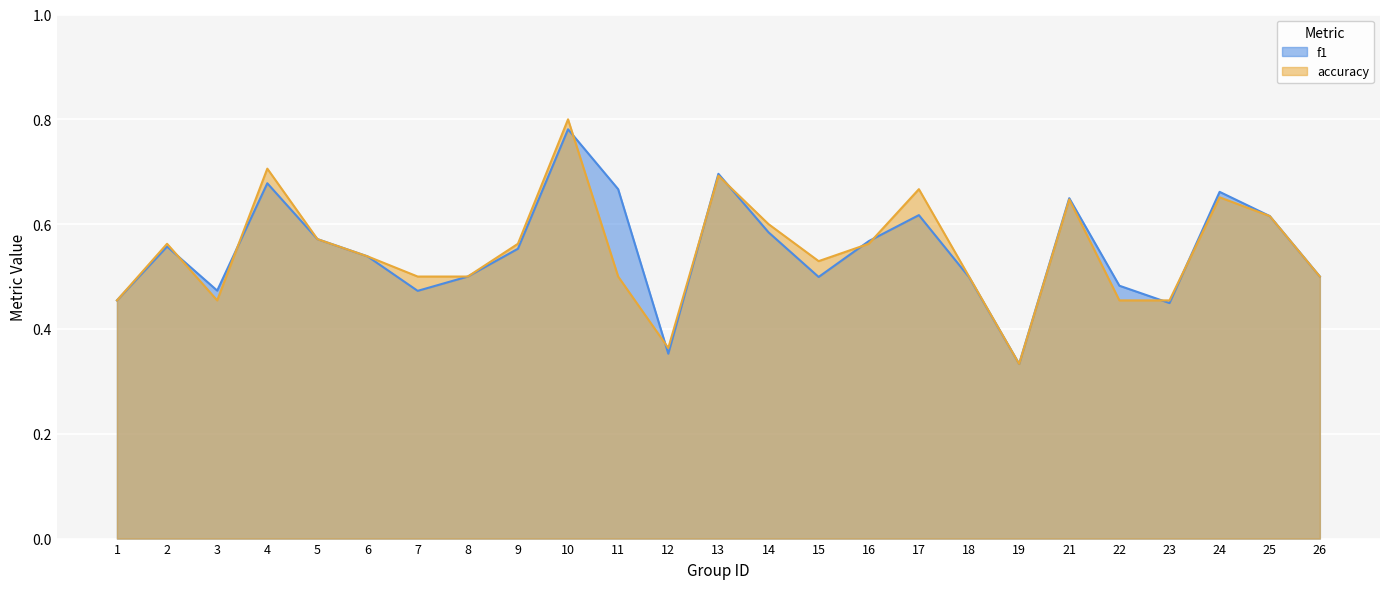

At how many categories does at least one series exceed 0?

25